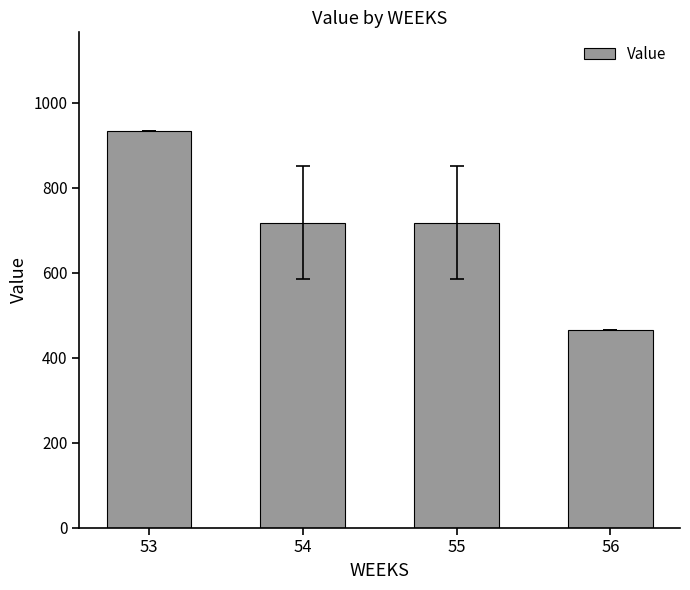

What is the value of the 1st bar from the left?

932.3